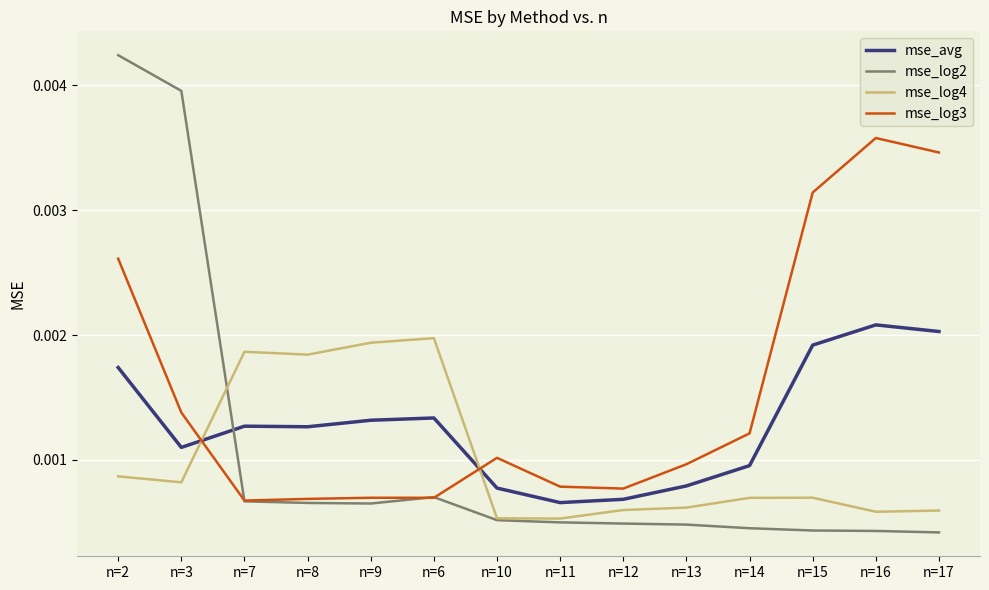

In mse_avg, how many points are lower than both neighbors (excluding endpoints)?

3